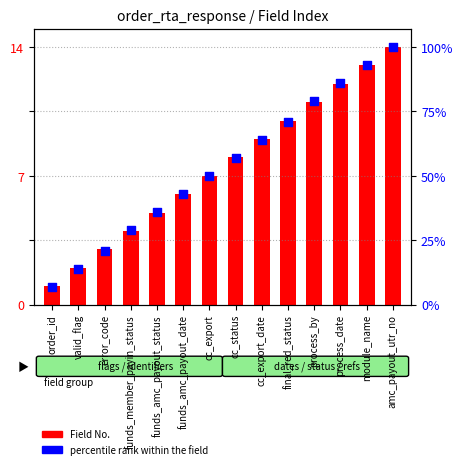

Is the value of Field No. at process_date greater than the value of percentile rank within the field at valid_flag?

Yes